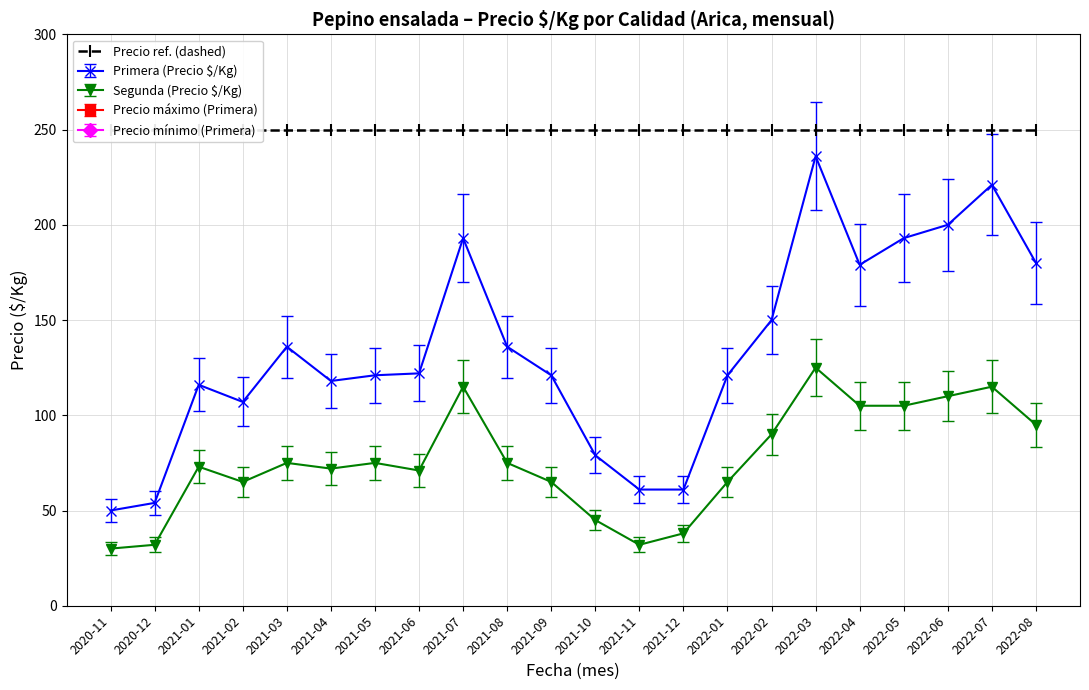

What is the sum of all Primera (Precio $/Kg) values?

2955